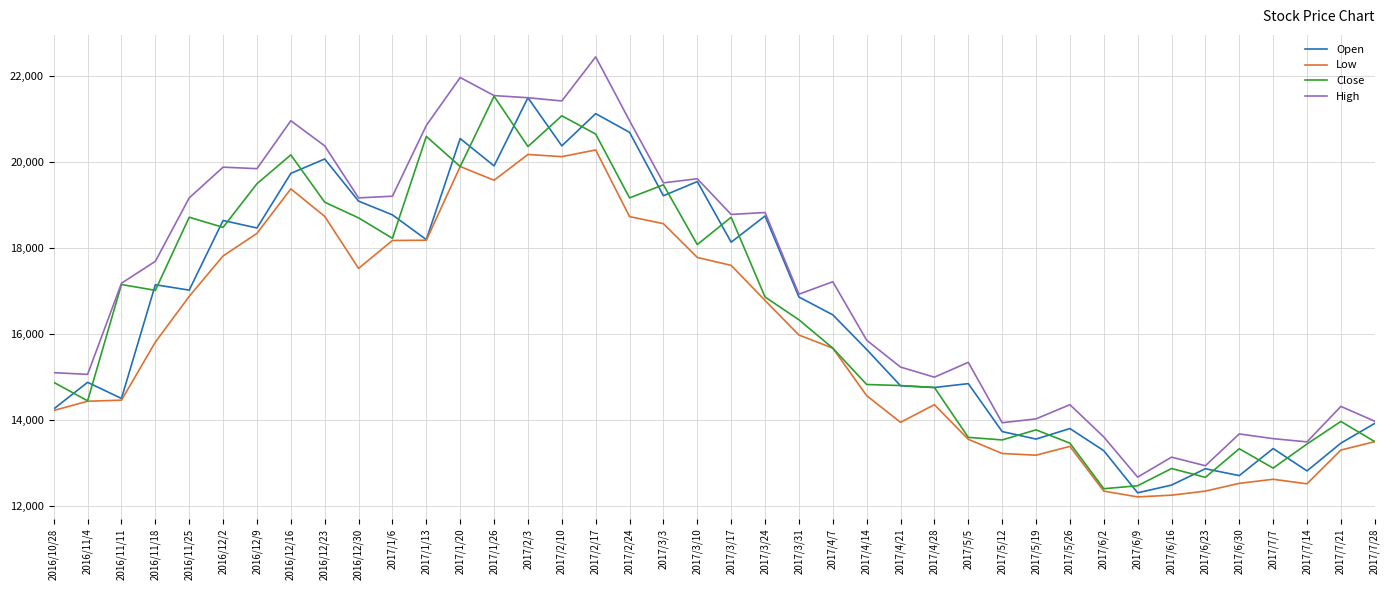

What is the difference between the highest and lowest values at 2017/3/24?

2045